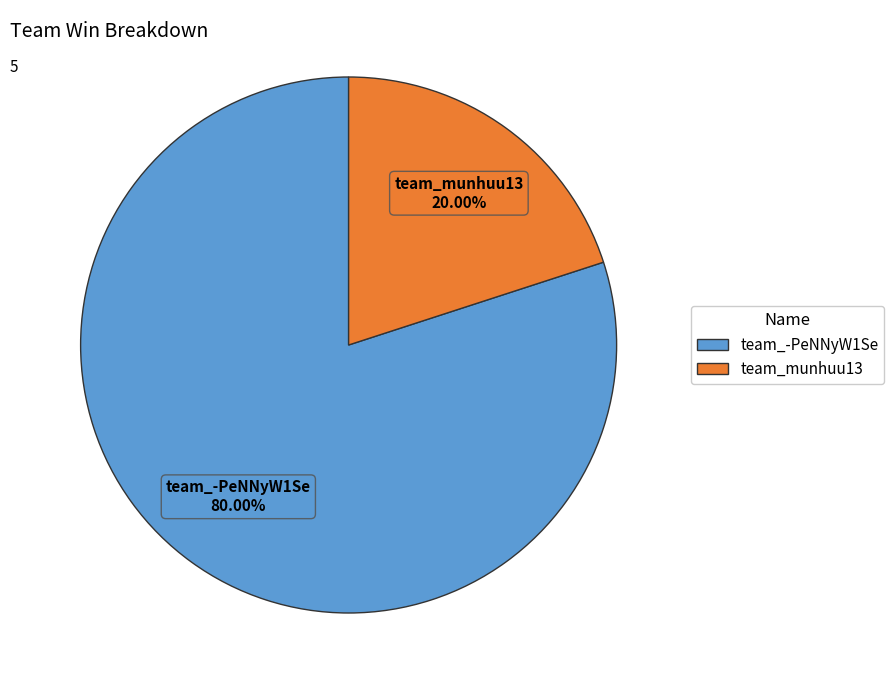

True or false: team_-PeNNyW1Se accounts for 93% of the total.

False